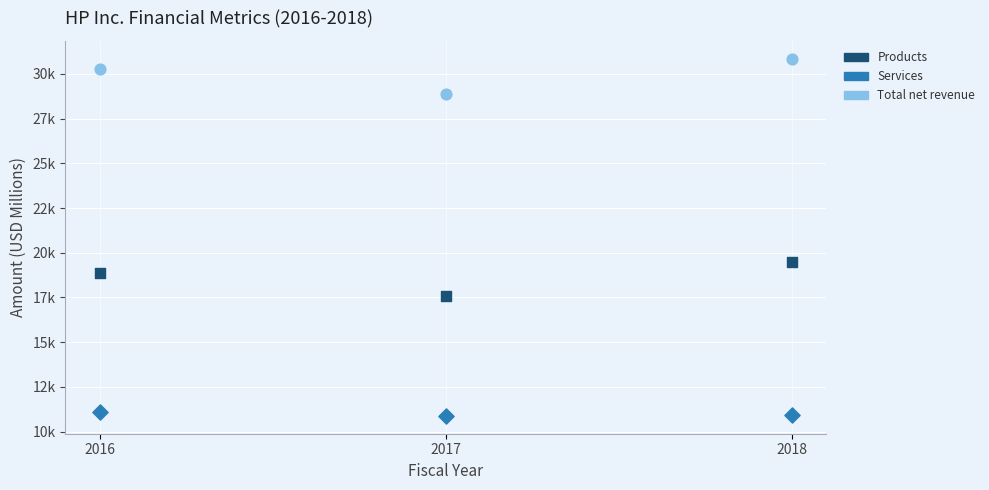

What are all the series names shown in the legend?

Products, Services, Total net revenue